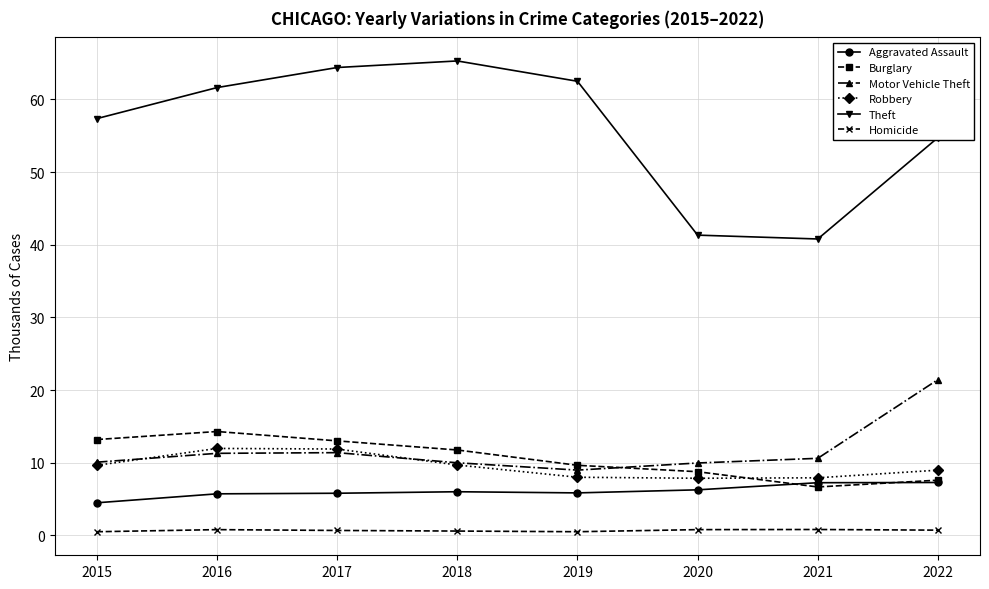

What is the approximate value of Theft at 2019?

62.5